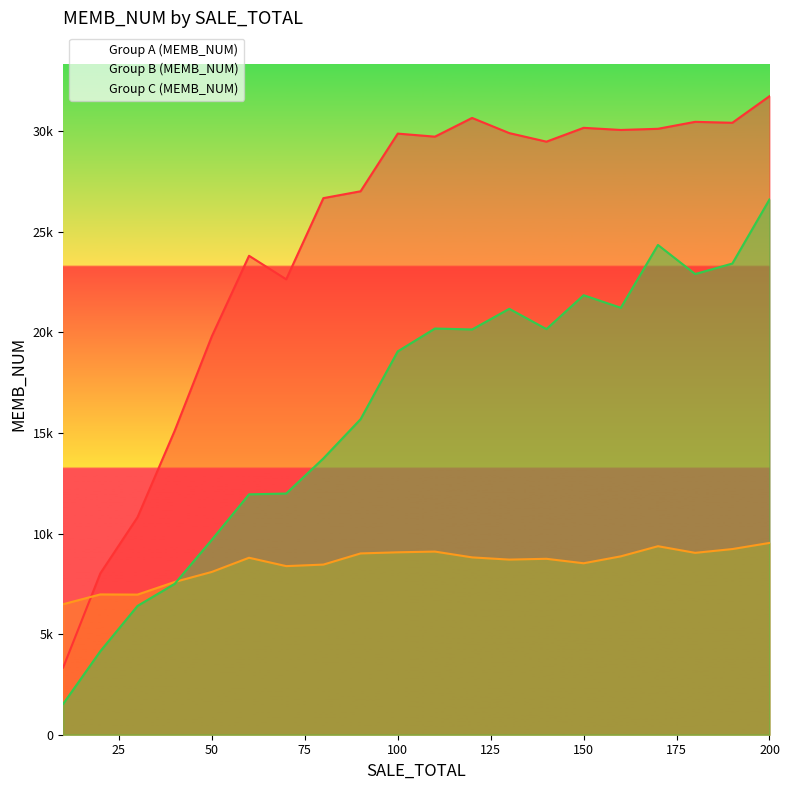

True or false: Group C (MEMB_NUM) and Group A (MEMB_NUM) cross at least once.

False